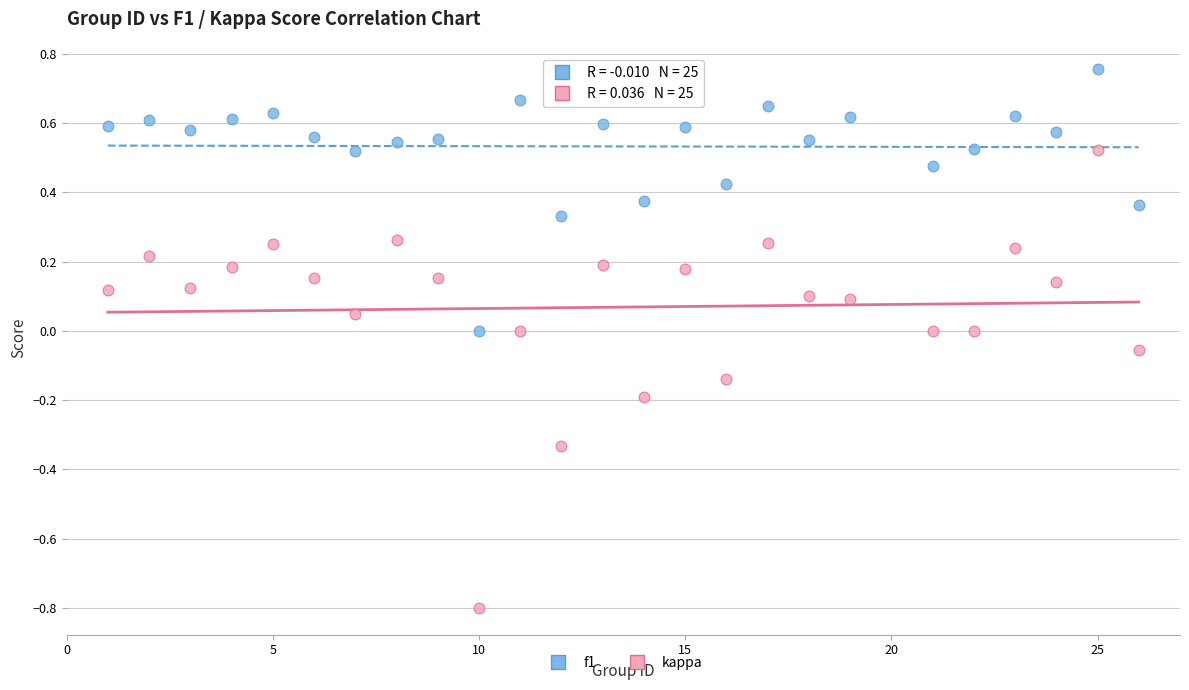

What are all the series names shown in the legend?

f1, kappa